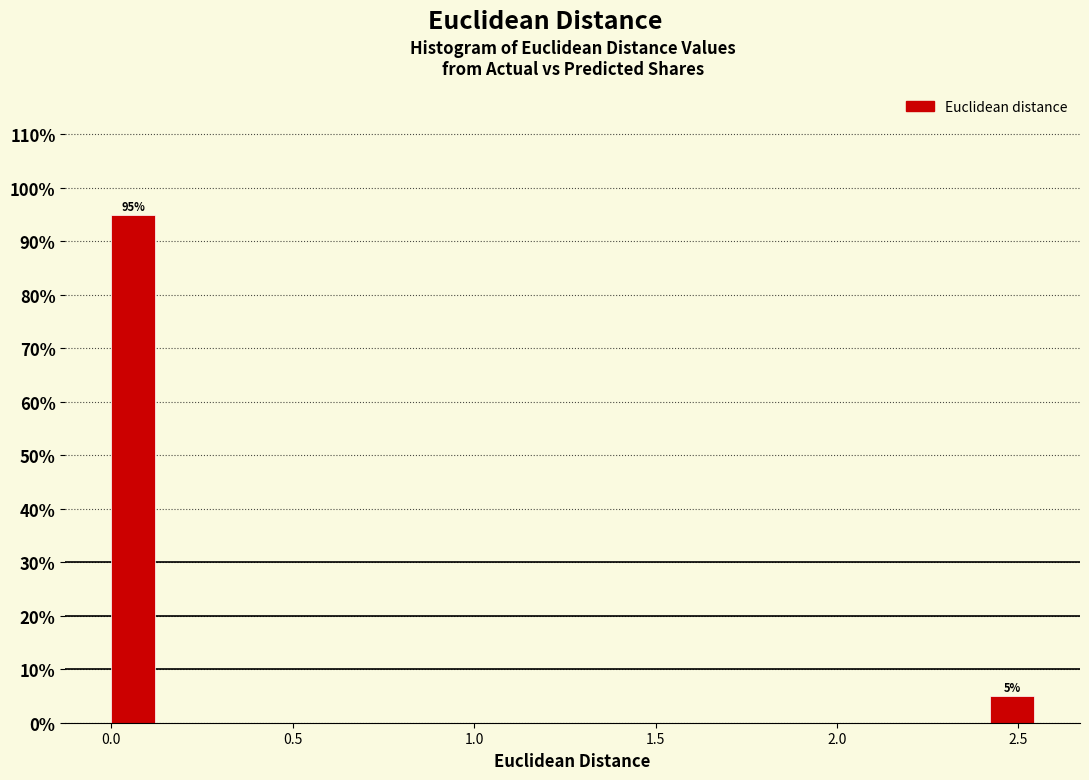

Read against the x-axis, roughly where is the centre of the tallest bar?

0.05